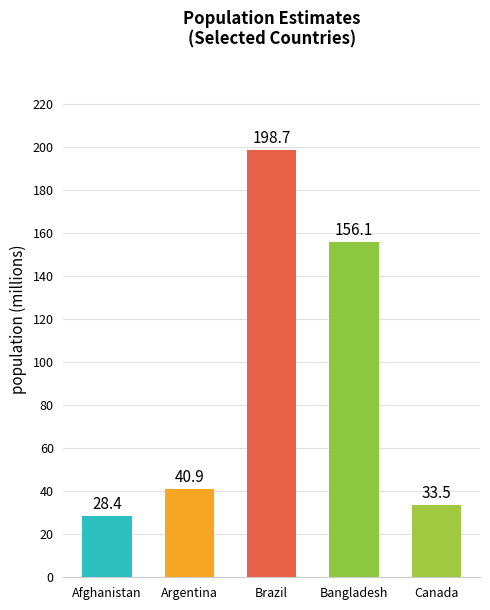

Is it true that the value at Bangladesh is 156.1?

True